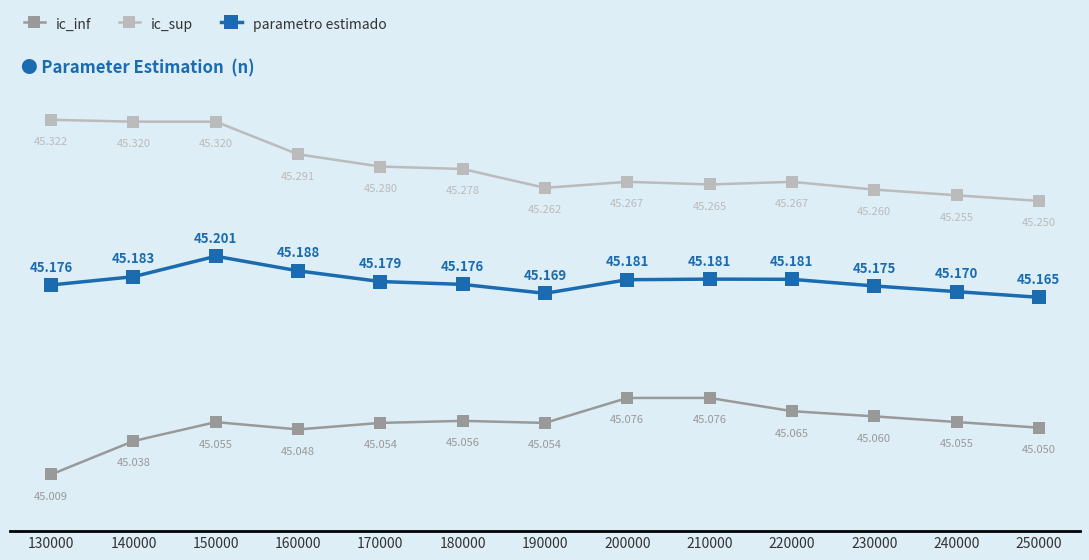

True or false: ic_inf and parametro estimado intersect in this chart.

False